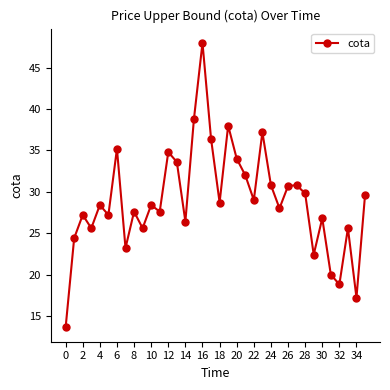

What is the difference between the second highest and minimum values?

25.2